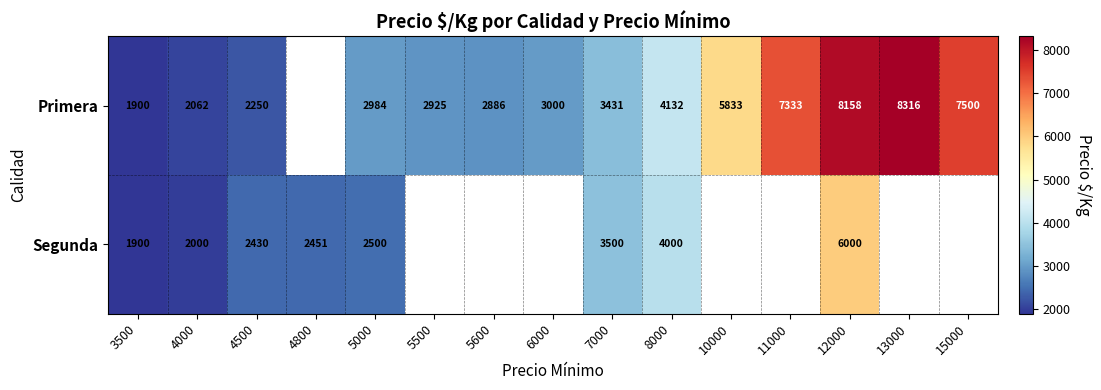

True or false: Segunda has a value of 1546 at 4500.

False